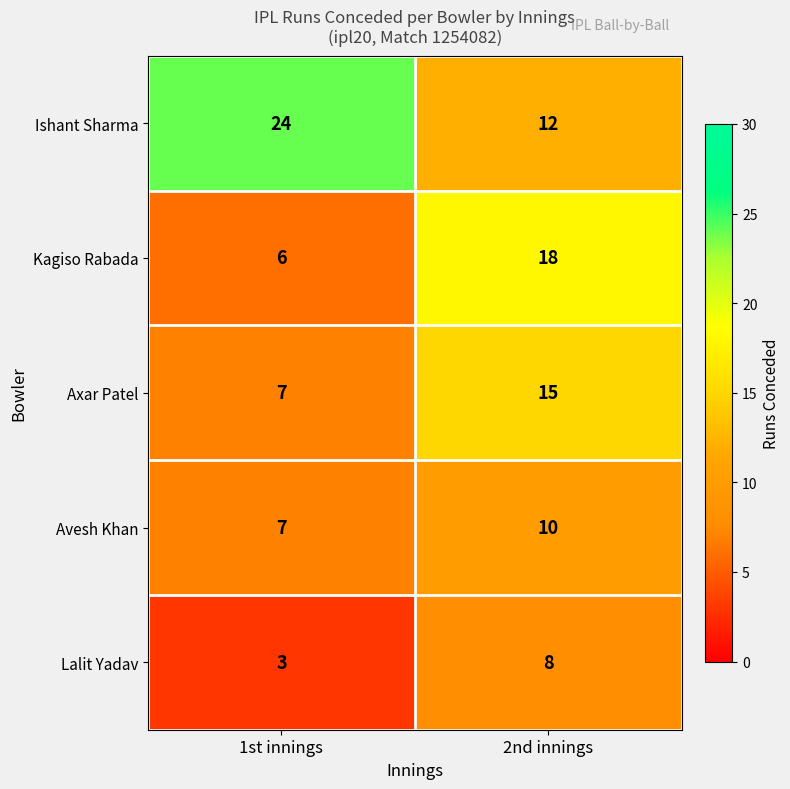

The value of Kagiso Rabada at 2nd innings is 18. True or false?

True